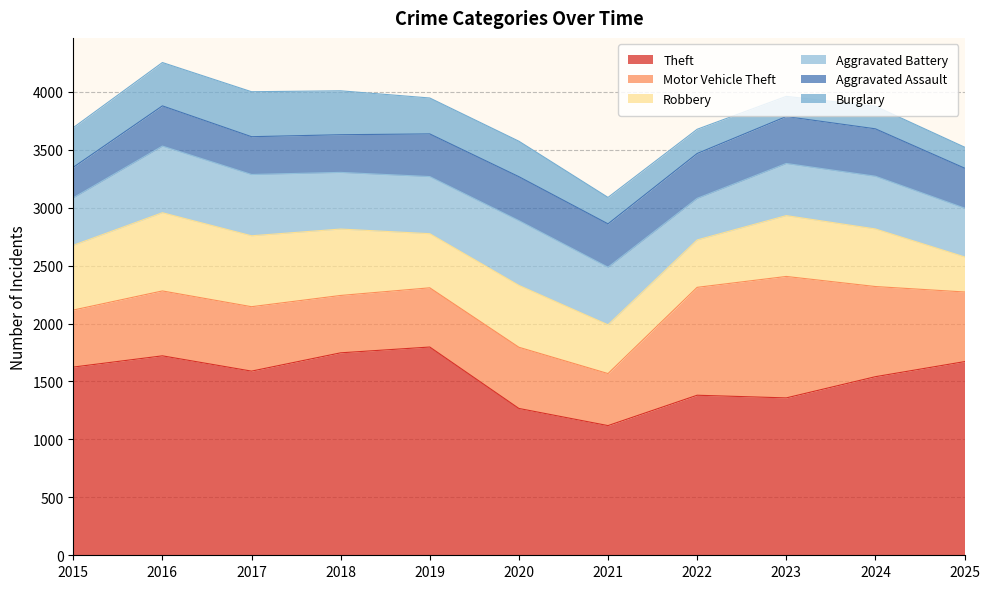

True or false: Burglary and Motor Vehicle Theft cross at least once.

False